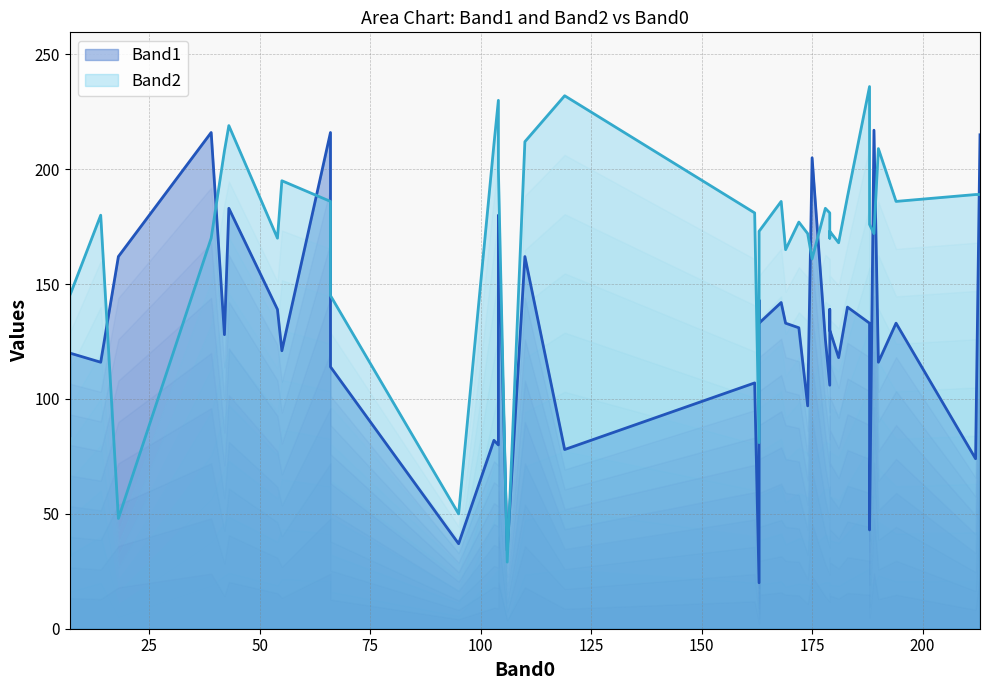

In Band1, how many points are higher than both neighbors (excluding endpoints)?

13